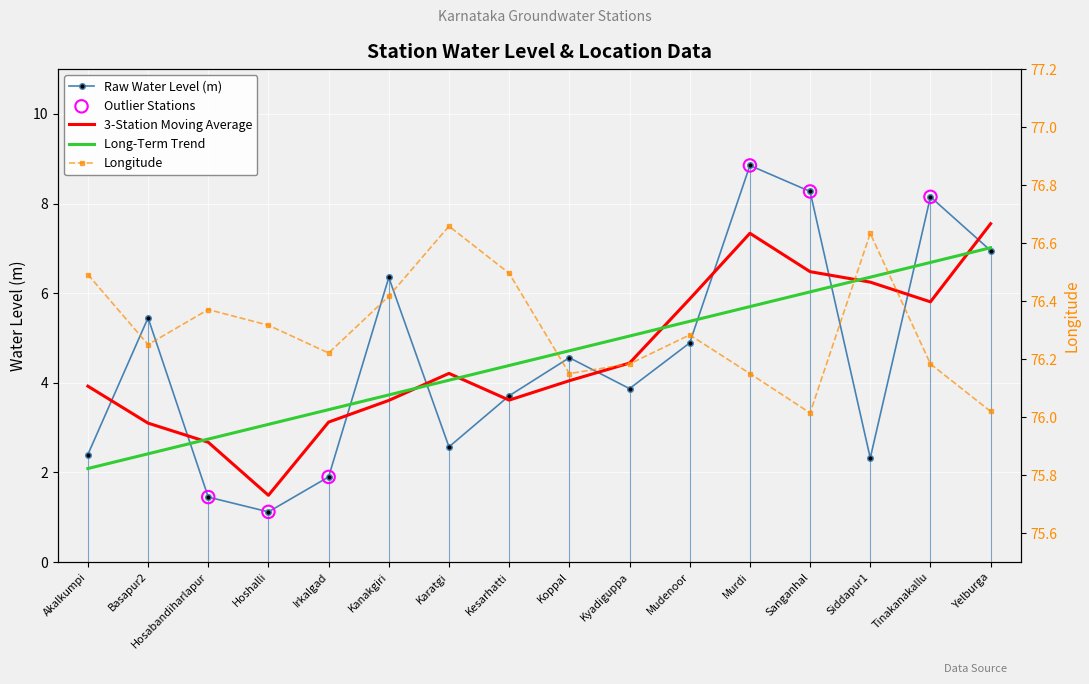

Which series contains the highest Y value?

Longitude